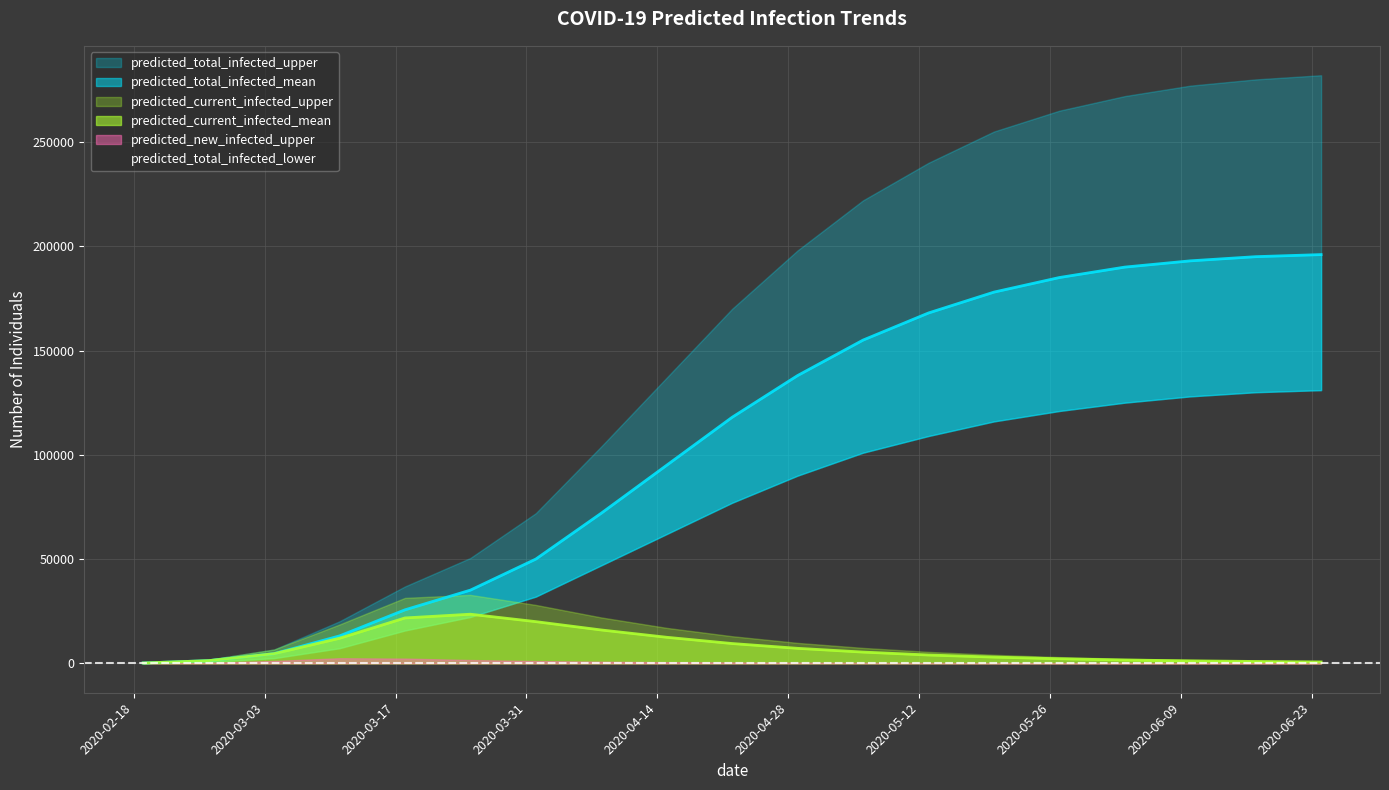

Is the value of predicted_current_infected_upper at 2020-06-10 greater than the value of predicted_total_infected_upper at 2020-03-11?

No